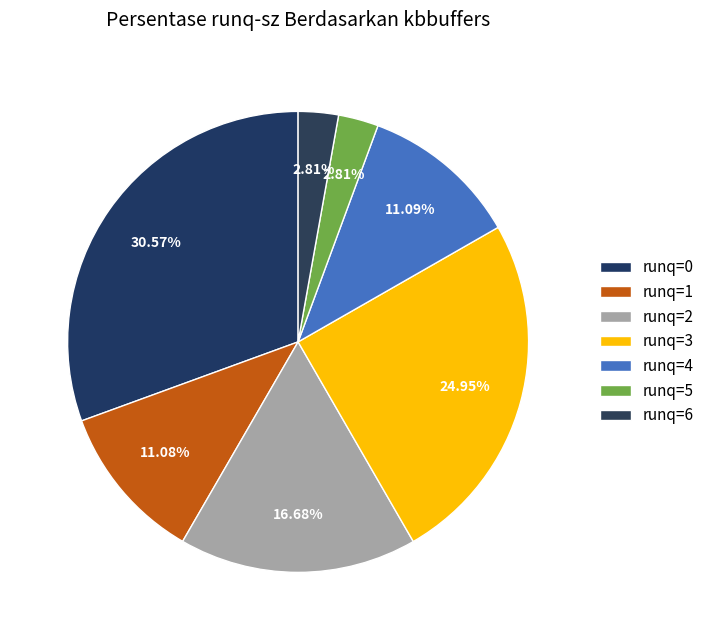

To the nearest percent, what portion does runq=6 represent?

3%